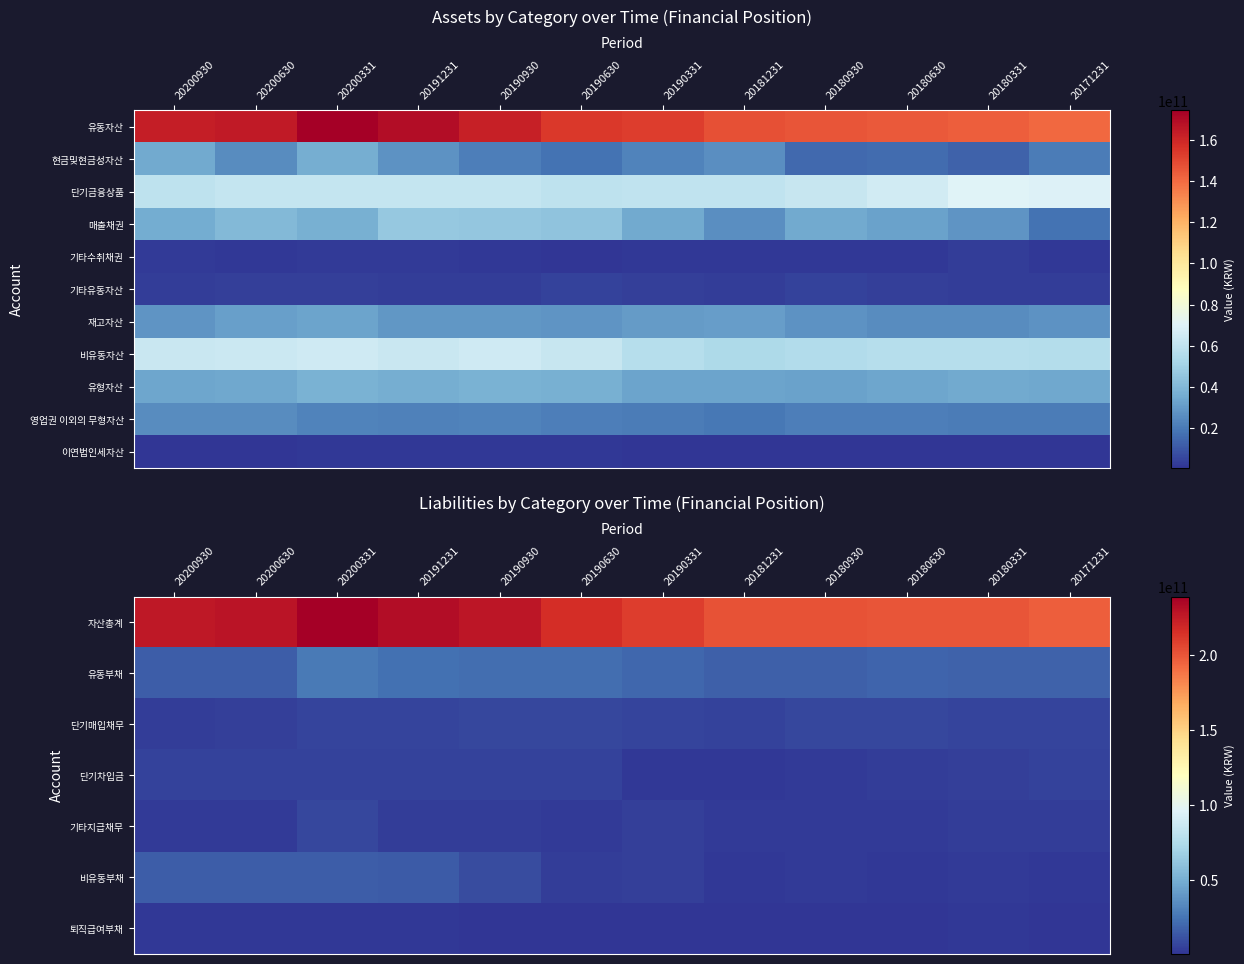

Count the number of data series in this chart.

11